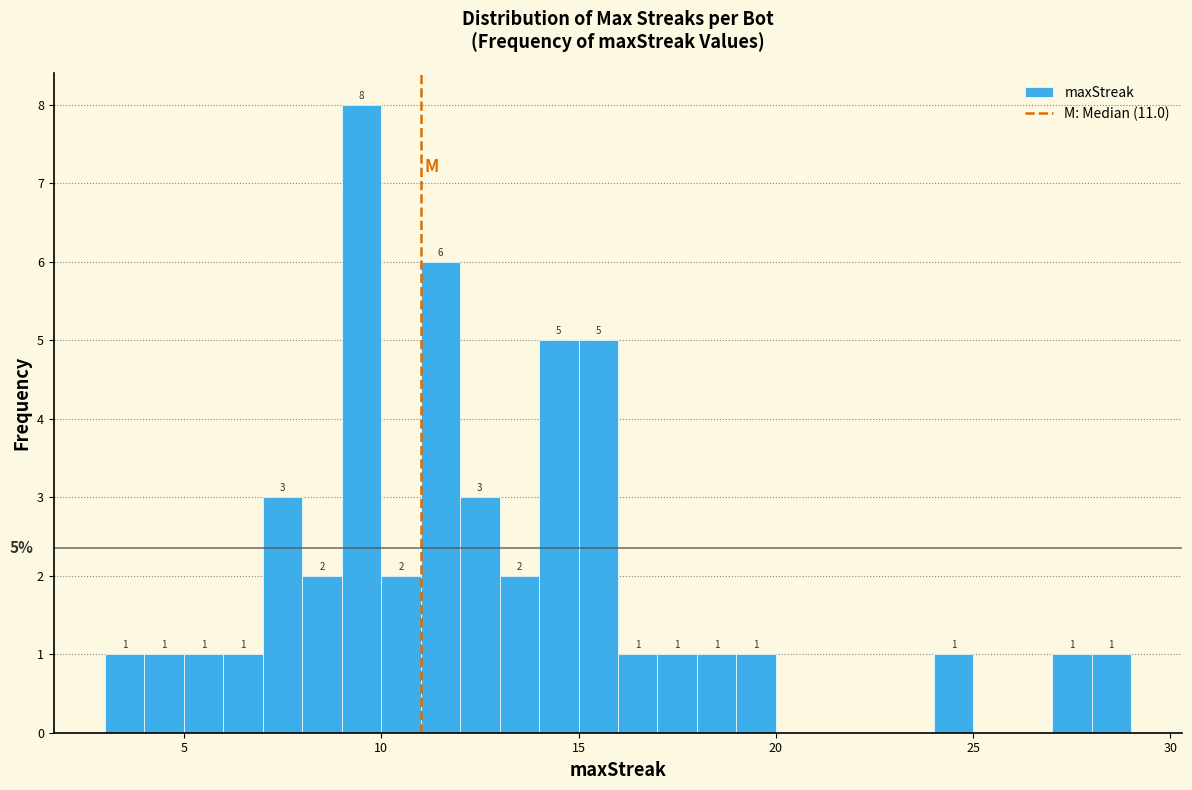

Read against the x-axis, roughly where is the centre of the tallest bar?

9.5